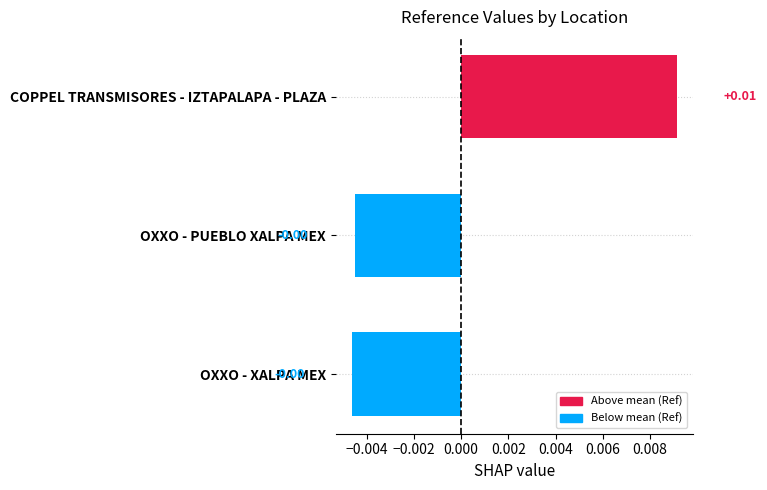

Which category has the highest value across all series?

COPPEL TRANSMISORES - IZTAPALAPA - PLAZA